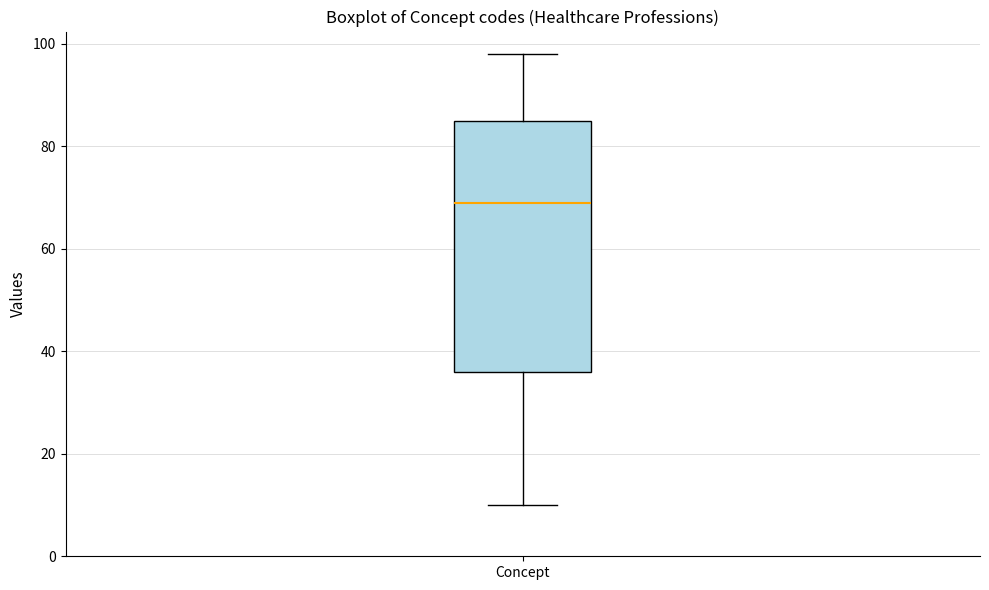

Transcribe this box plot: give where the median line is, the range the box spans, and where the two whiskers end, as read against the y-axis. The values are not printed on the chart, so give them approximately, as read against the axis.

median 70, box 36 to 86, whiskers 10 to 98